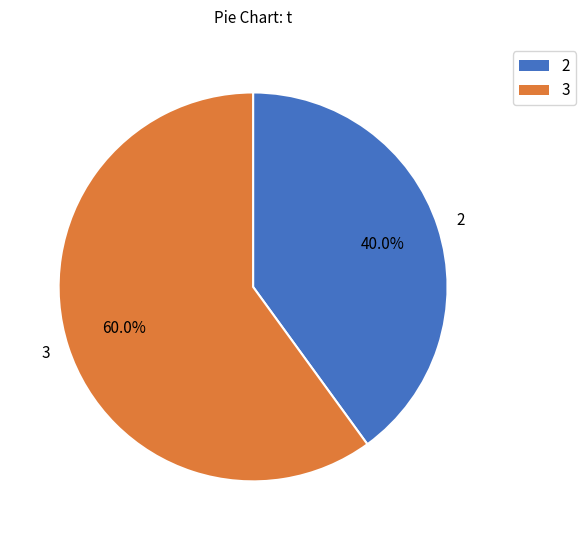

How many segments does this pie chart have?

2